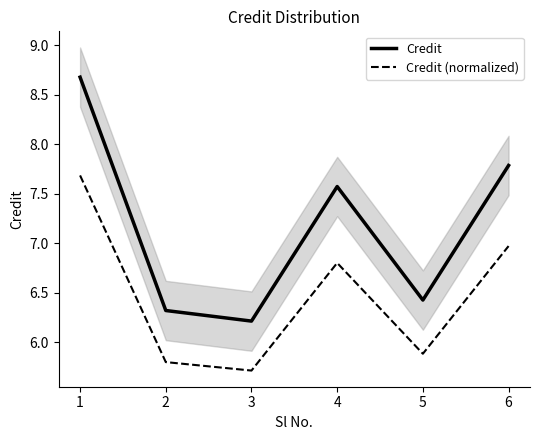

What is the value of the Credit (normalized) point at the 6th from the left?

7.0